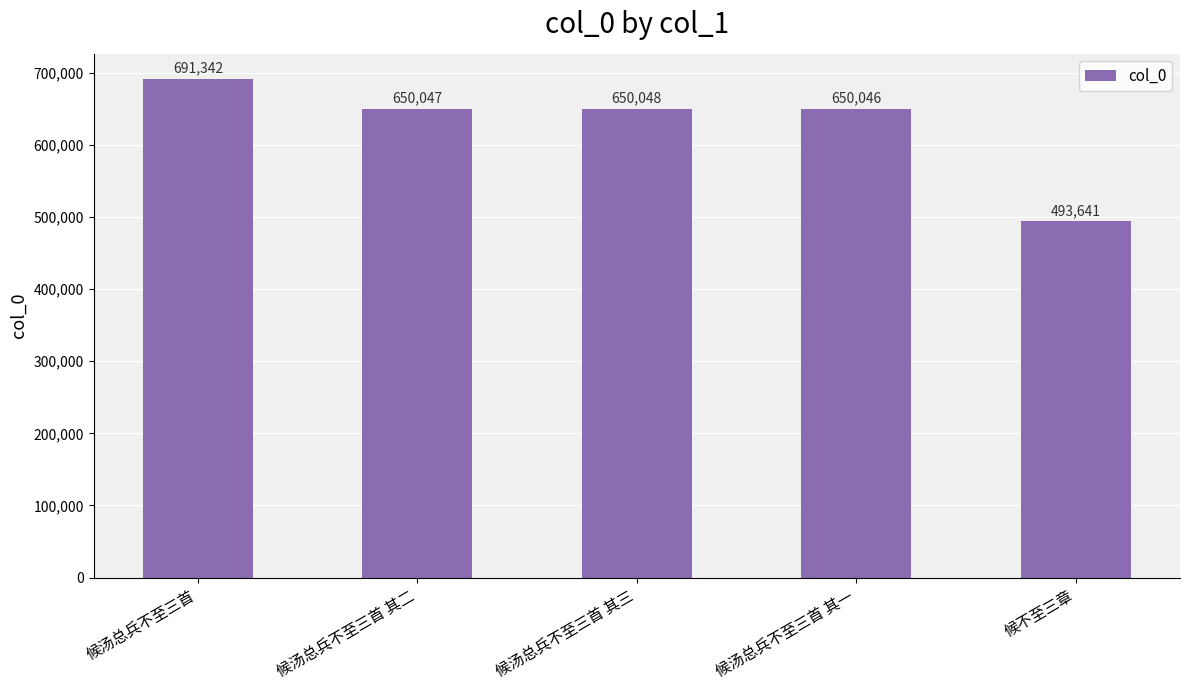

The value at 候汤总兵不至三首 其二 is 650047. True or false?

True